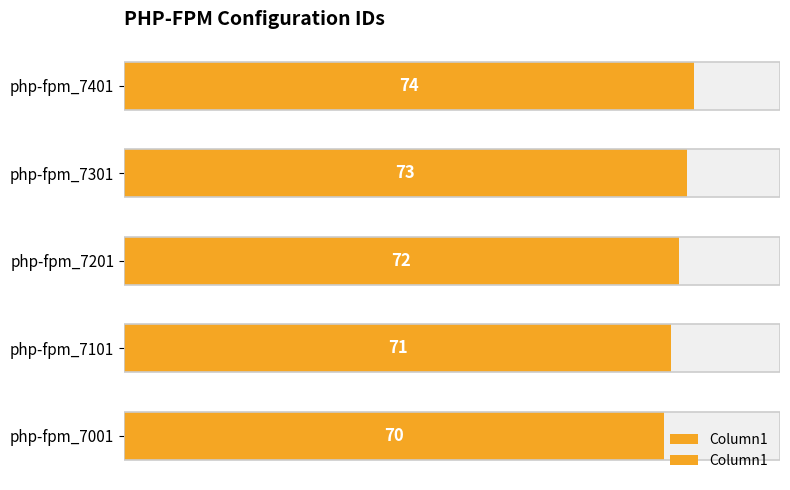

How many values are below 72?

2